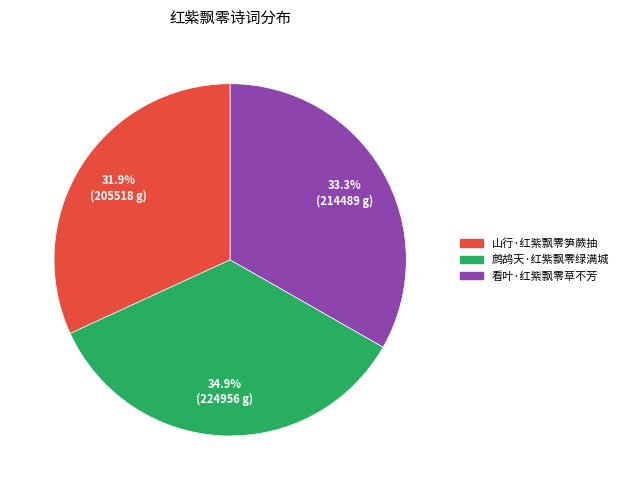

What is the largest slice in the pie chart?

鹧鸪天·红紫飘零绿满城